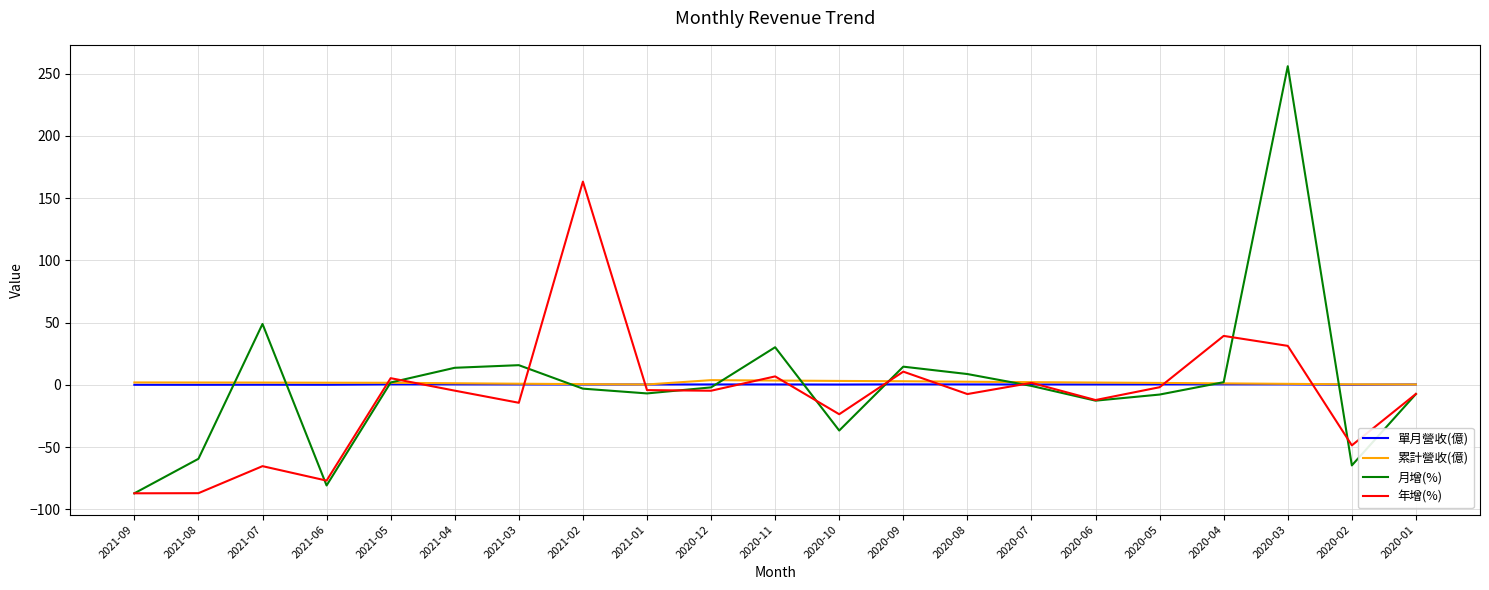

At which category is the sum across all series the highest?

2020-03